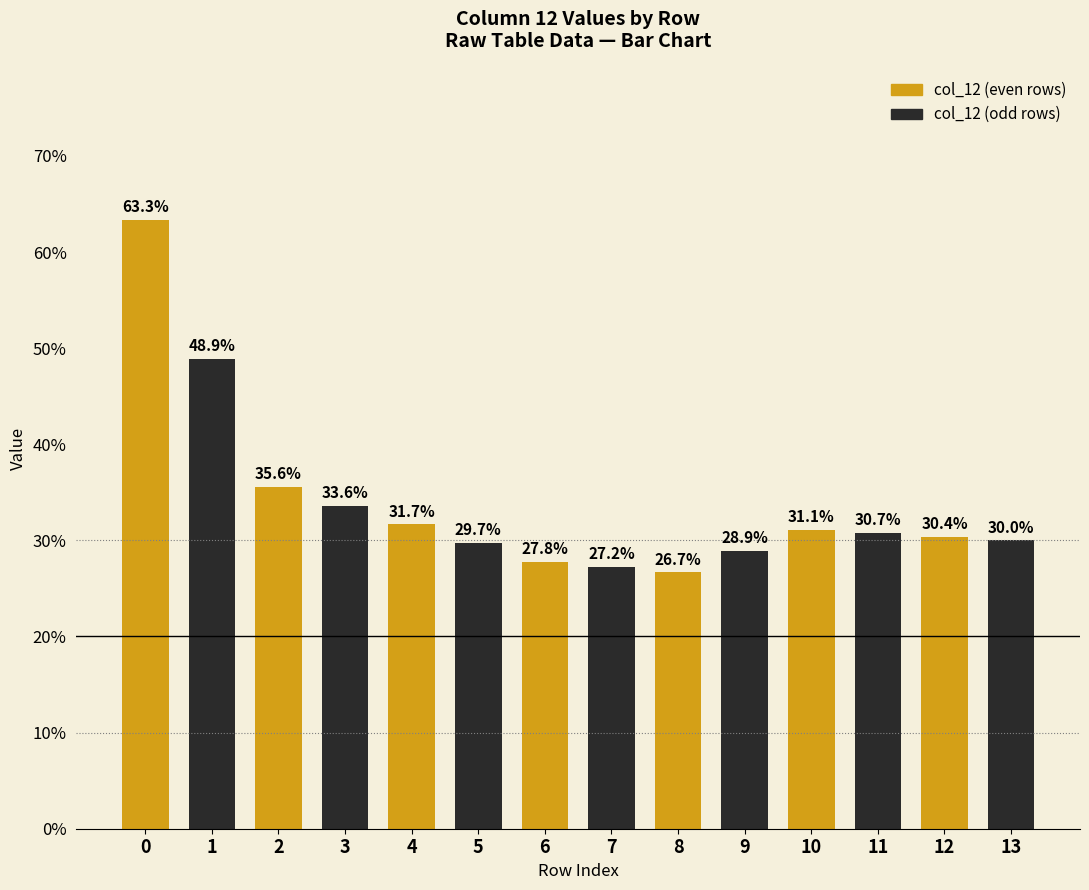

Where is the data nearest to the value 0?

8